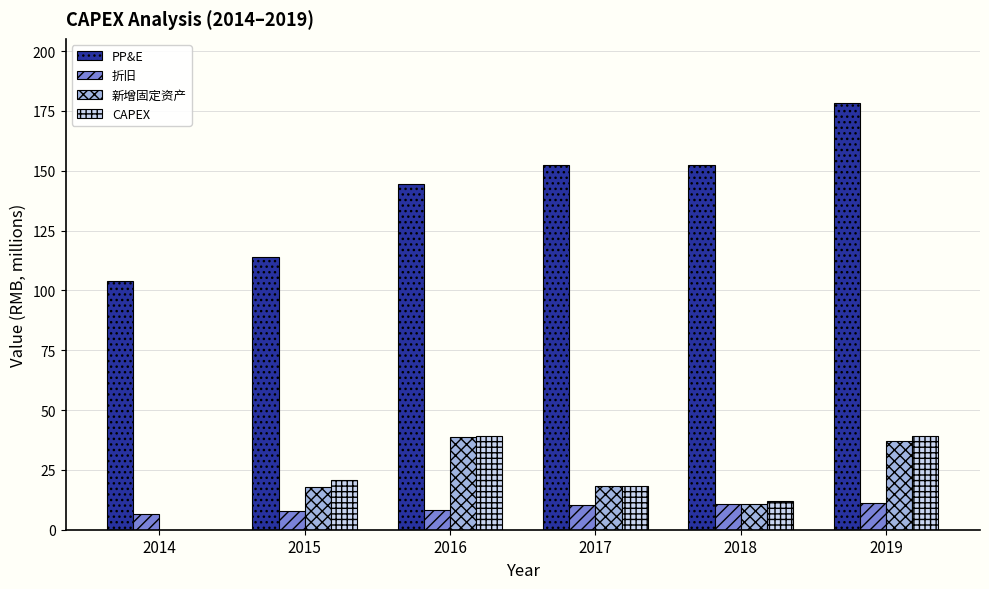

What is the sum of the 新增固定资产 values at 2015 and 2018?

28.9